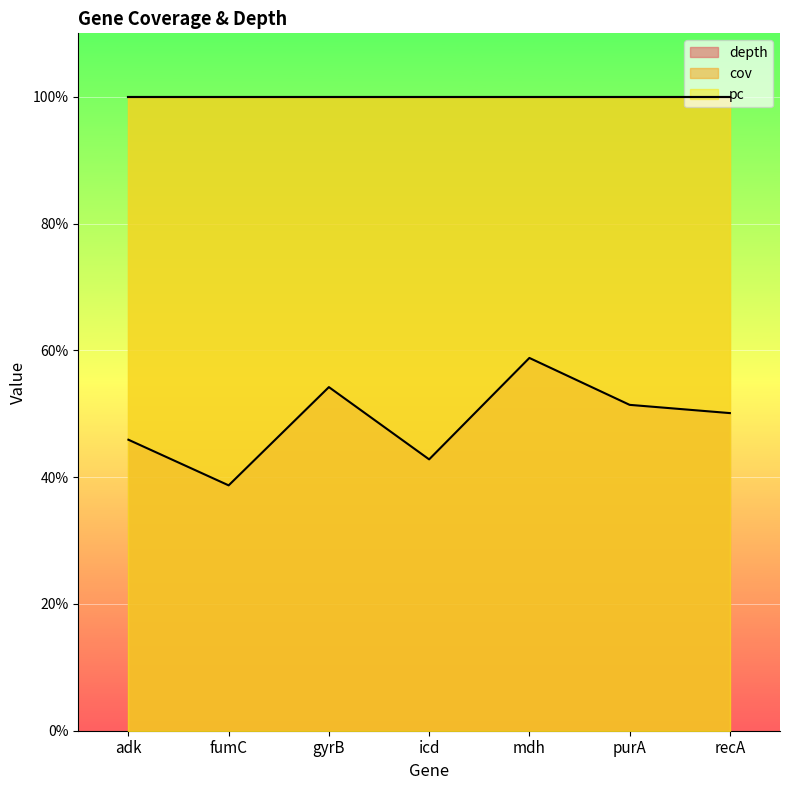

What is the value of the depth point at the 6th from the left?

51.4